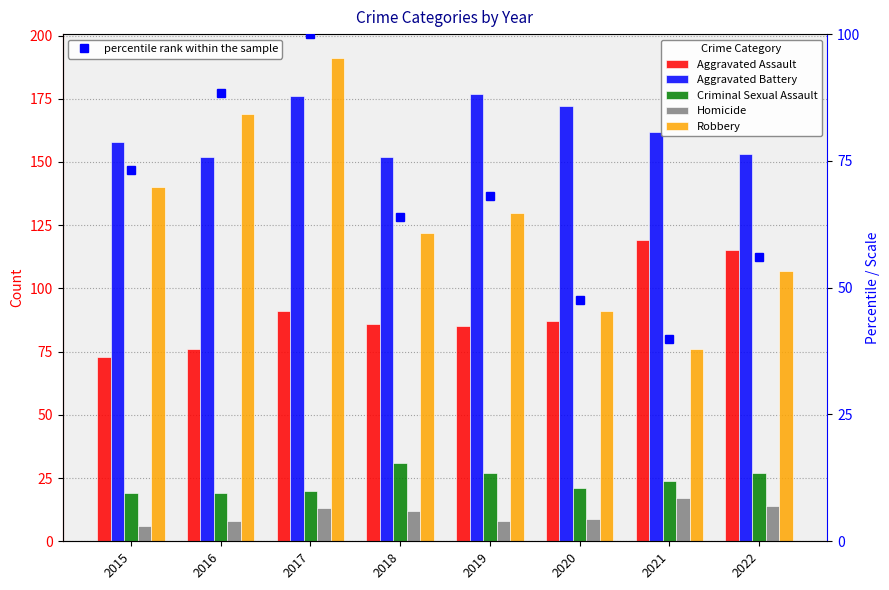

Reading left to right, extract all data points from this chart.

Aggravated Assault: 2015=73.0	2016=76.0	2017=91.0	2018=86.0	2019=85.0	2020=87.0	2021=119.0	2022=115.0
Aggravated Battery: 2015=158.0	2016=152.0	2017=176.0	2018=152.0	2019=177.0	2020=172.0	2021=162.0	2022=153.0
Criminal Sexual Assault: 2015=19.0	2016=19.0	2017=20.0	2018=31.0	2019=27.0	2020=21.0	2021=24.0	2022=27.0
Homicide: 2015=6.0	2016=8.0	2017=13.0	2018=12.0	2019=8.0	2020=9.0	2021=17.0	2022=14.0
Robbery: 2015=140.0	2016=169.0	2017=191.0	2018=122.0	2019=130.0	2020=91.0	2021=76.0	2022=107.0
percentile rank within the sample: 2015=73.3	2016=88.5	2017=100.0	2018=63.9	2019=68.1	2020=47.6	2021=39.8	2022=56.0